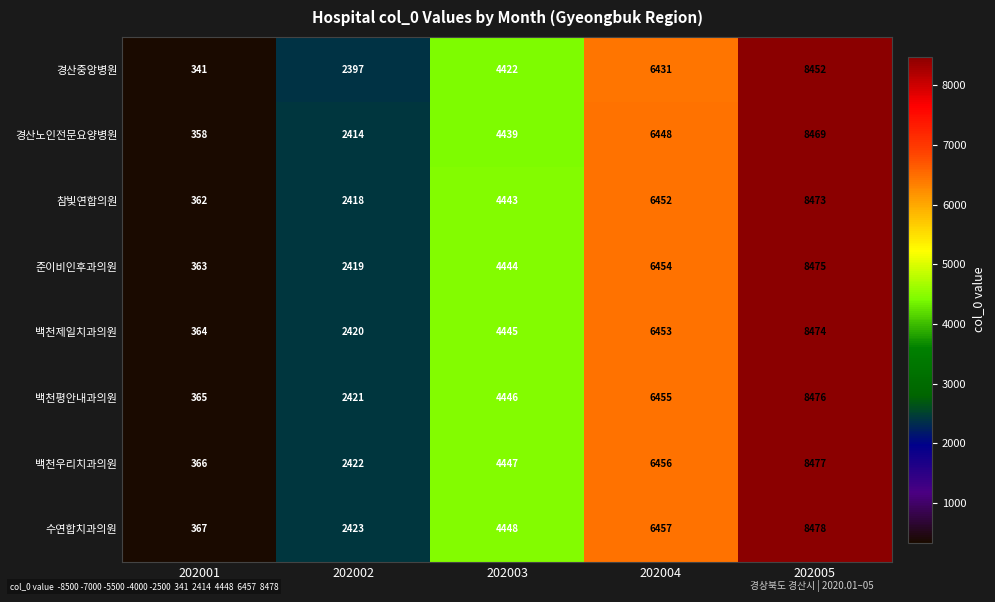

Which category has the lowest value in the 준이비인후과의원 series?

202001